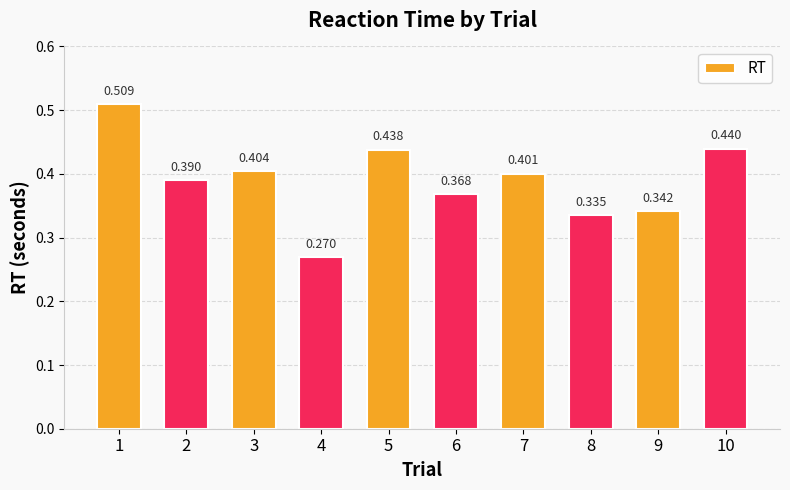

True or false: the data shows 0.4 at 6.

True